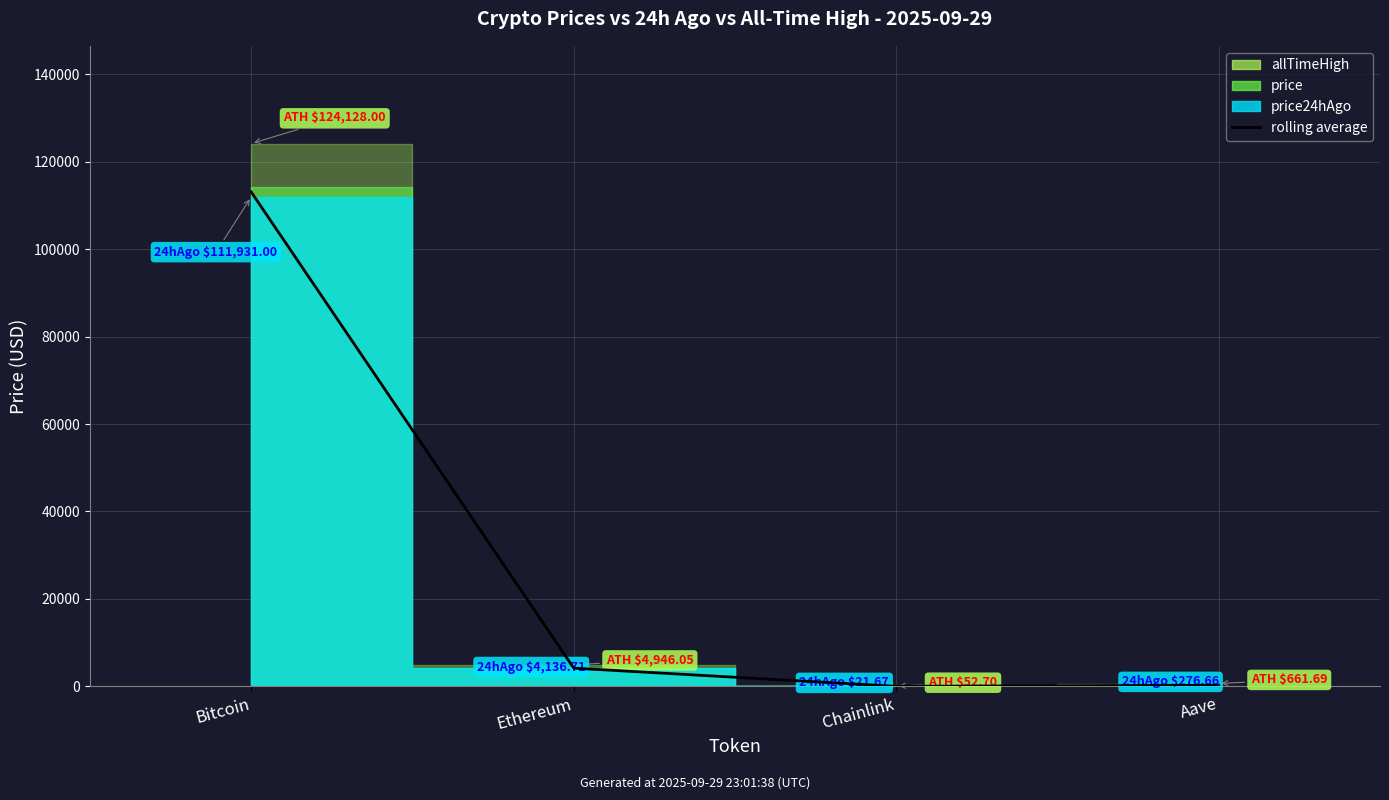

Reading left to right, what are all the values shown in this chart?

113044.5	4180.1	21.7	277.4